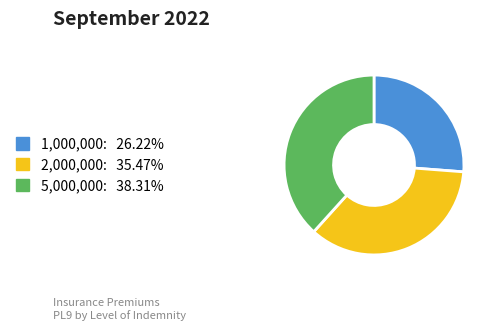

Is there any slice that represents more than half of the pie?

No